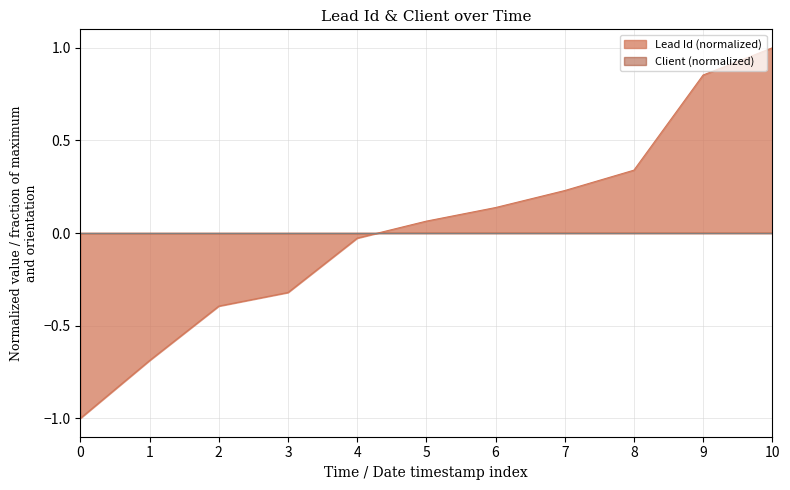

The value of Lead Id (normalized) at 10 is 1.6. True or false?

False